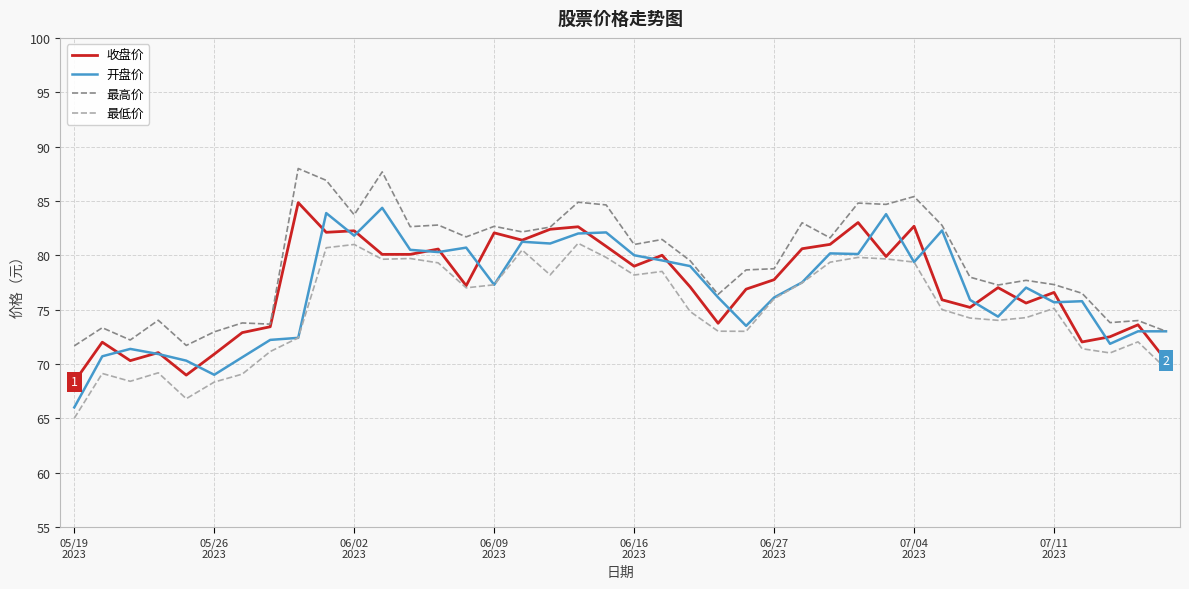

What are all the series names shown in the legend?

收盘价, 开盘价, 最高价, 最低价